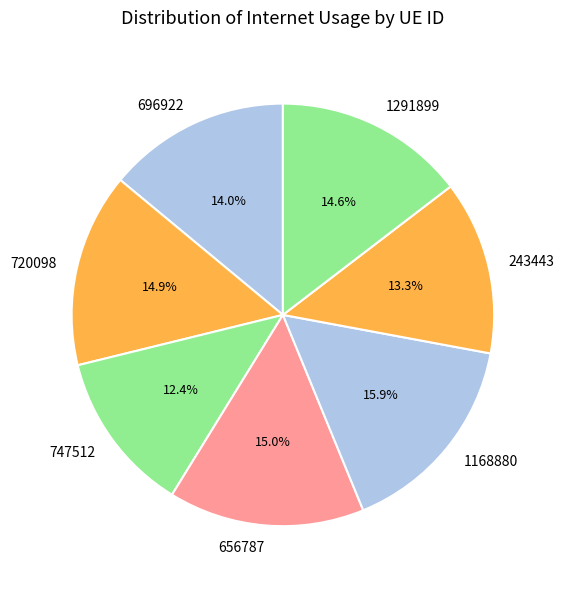

How many segments does this pie chart have?

7